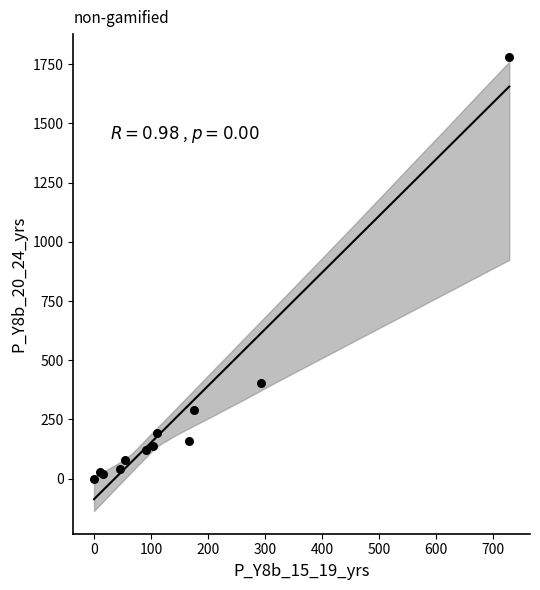

What Y value in the scatter plot is closest to 890?

405